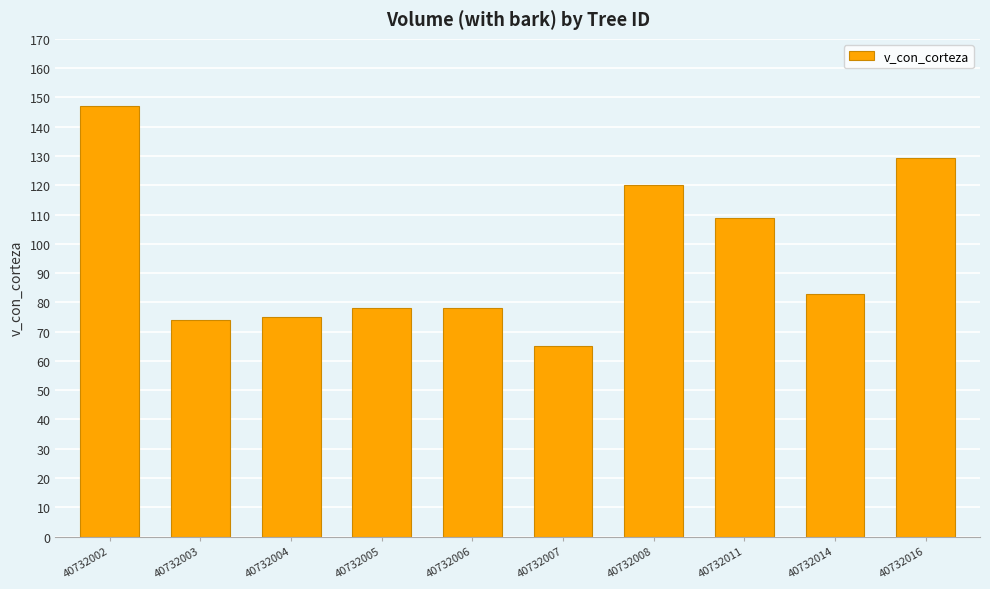

Is it true that the value at 40732004 is 75.0?

True